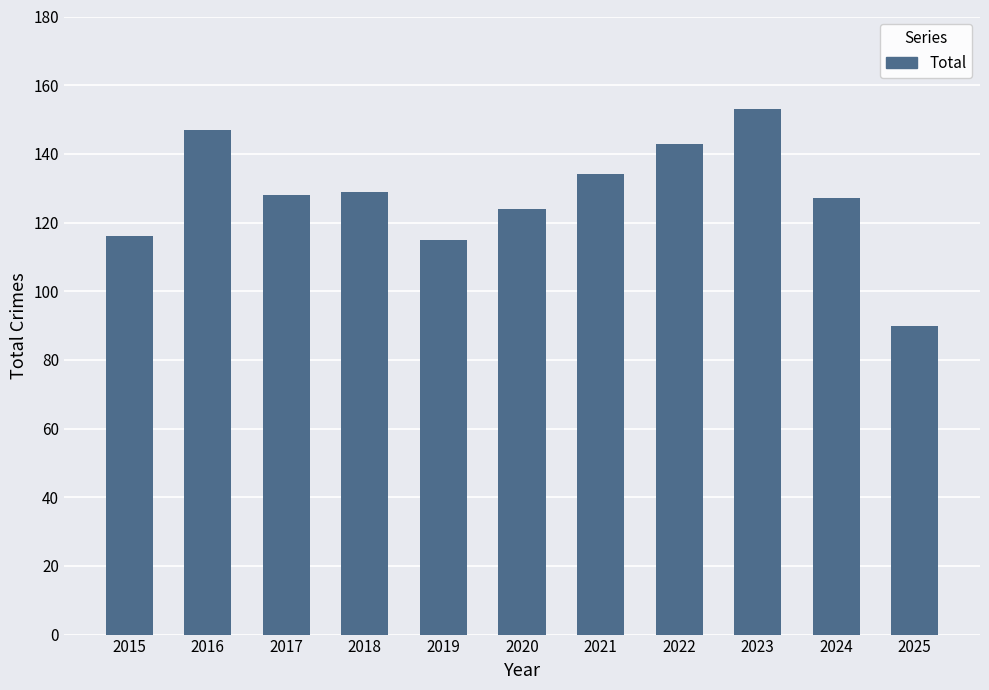

What is the value of the 9th bar from the left?

153